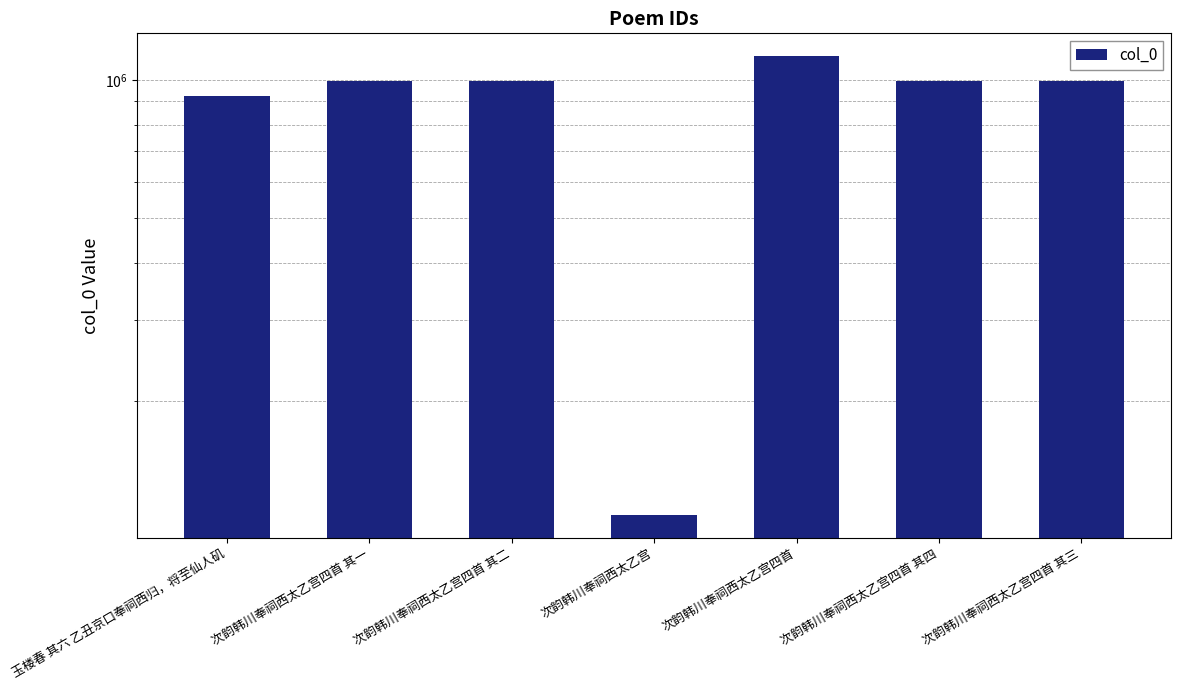

How many bars are there in total?

7